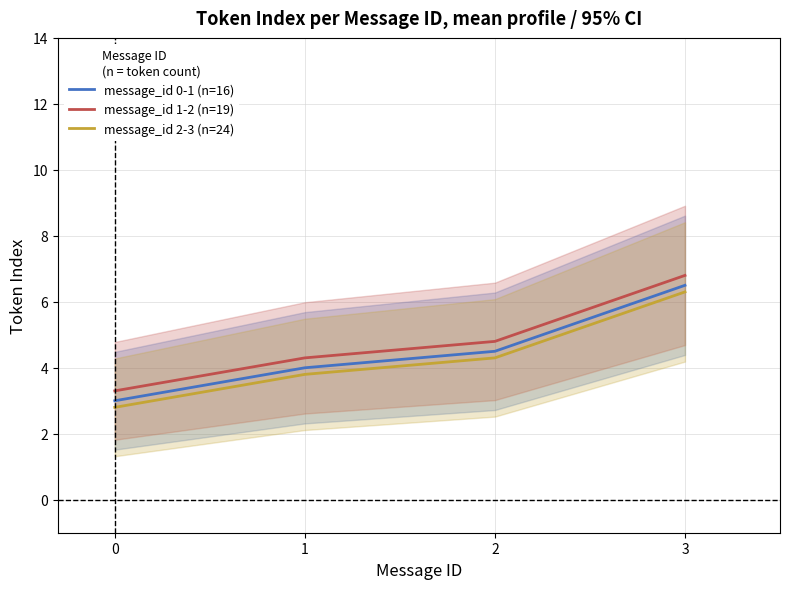

Which category has the highest value across all series?

3